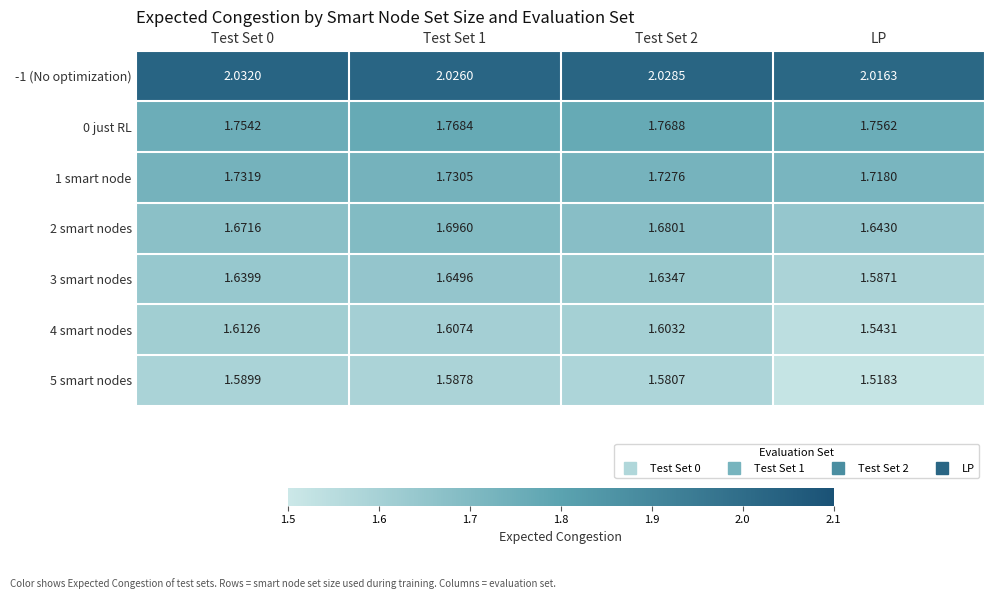

At which category does the chart reach its minimum across all series?

LP